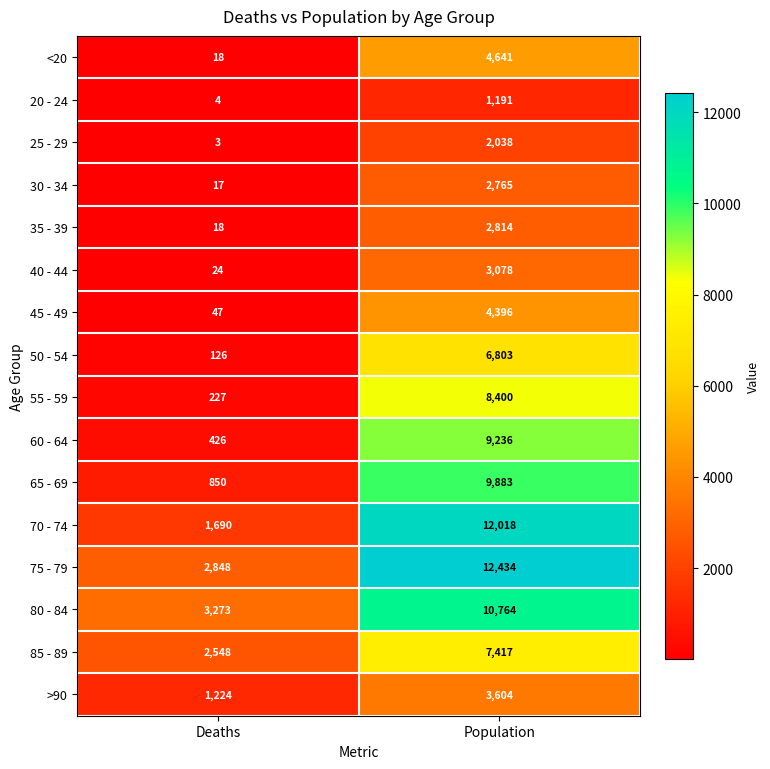

The value of 50 - 54 at Population is 10672. True or false?

False